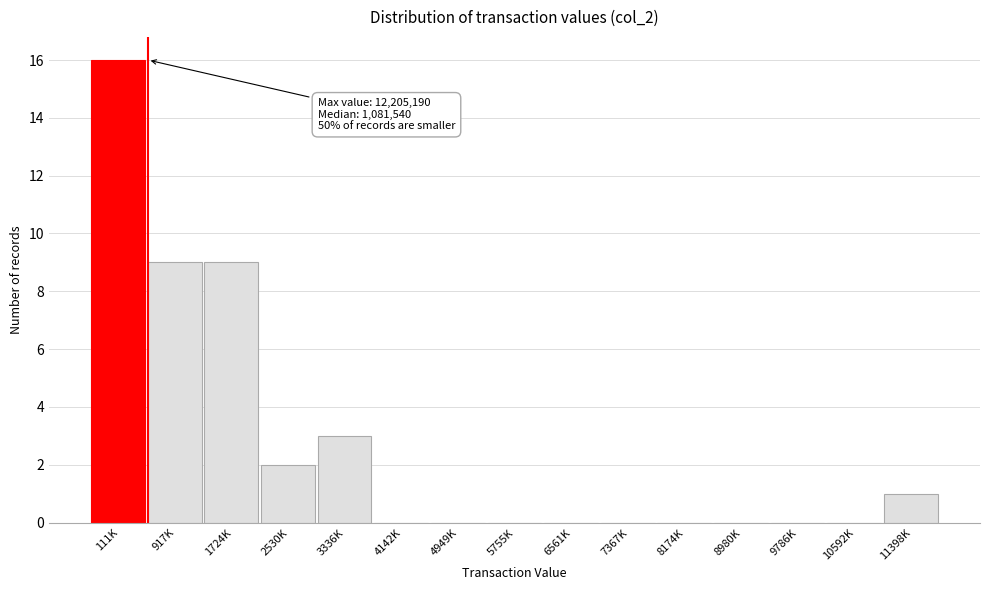

Reading left to right, transcribe all the data shown in this chart.

111K=16	917K=9	1724K=9	2530K=2	3336K=3	4142K=0	4949K=0	5755K=0	6561K=0	7367K=0	8174K=0	8980K=0	9786K=0	10592K=0	11398K=1